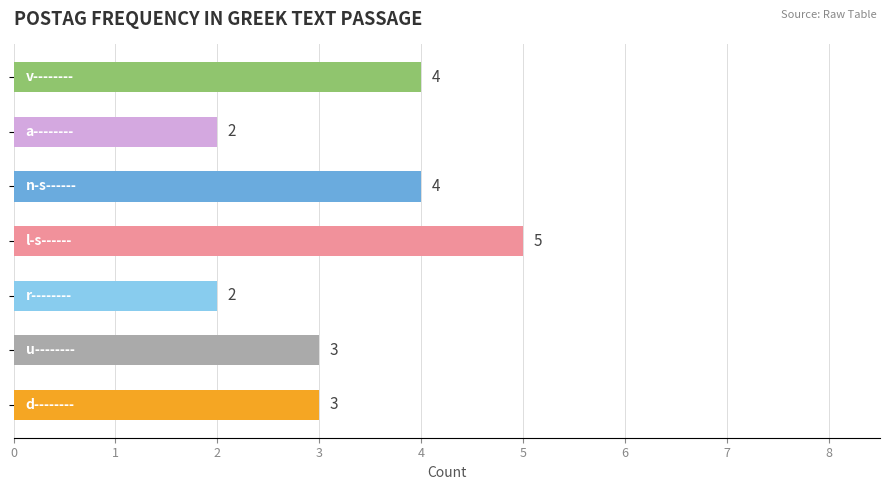

What is the maximum value shown in the chart?

5